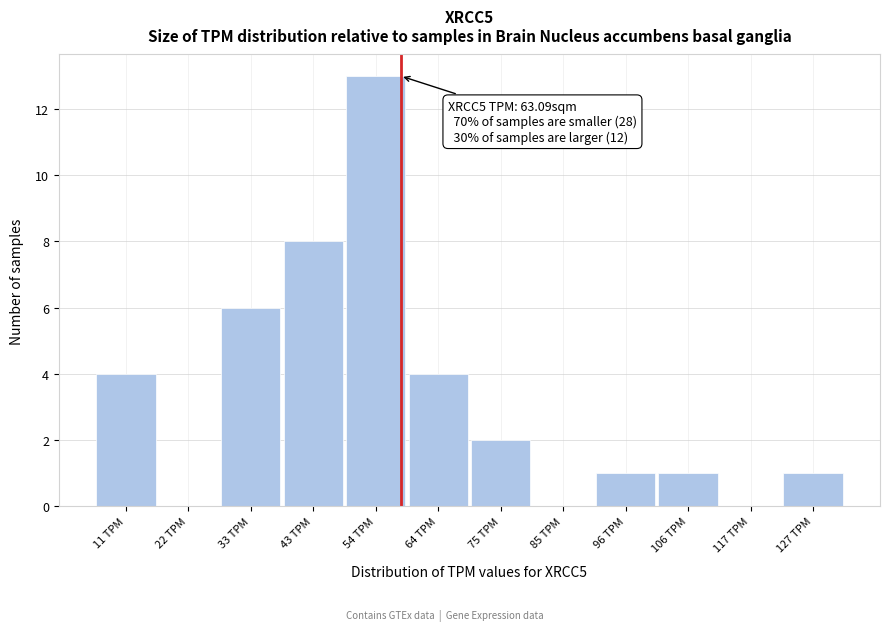

Reading left to right, extract all data points from this chart.

11 TPM=4	22 TPM=0	33 TPM=6	43 TPM=8	54 TPM=13	64 TPM=4	75 TPM=2	85 TPM=0	96 TPM=1	106 TPM=1	117 TPM=0	127 TPM=1